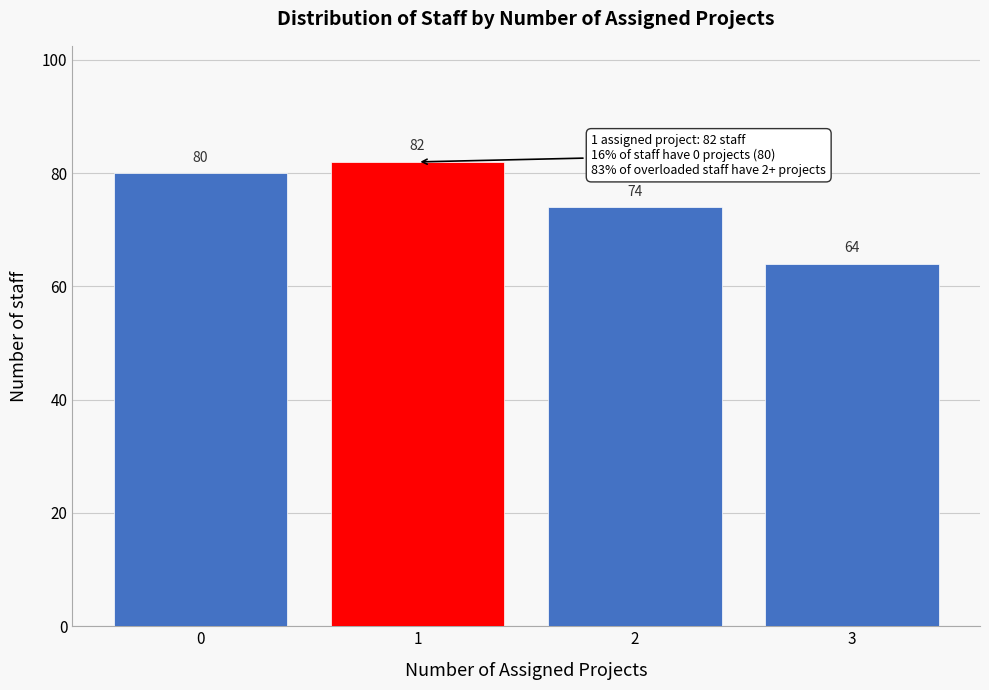

Reading left to right, transcribe all the data shown in this chart.

0=80	1=82	2=74	3=64